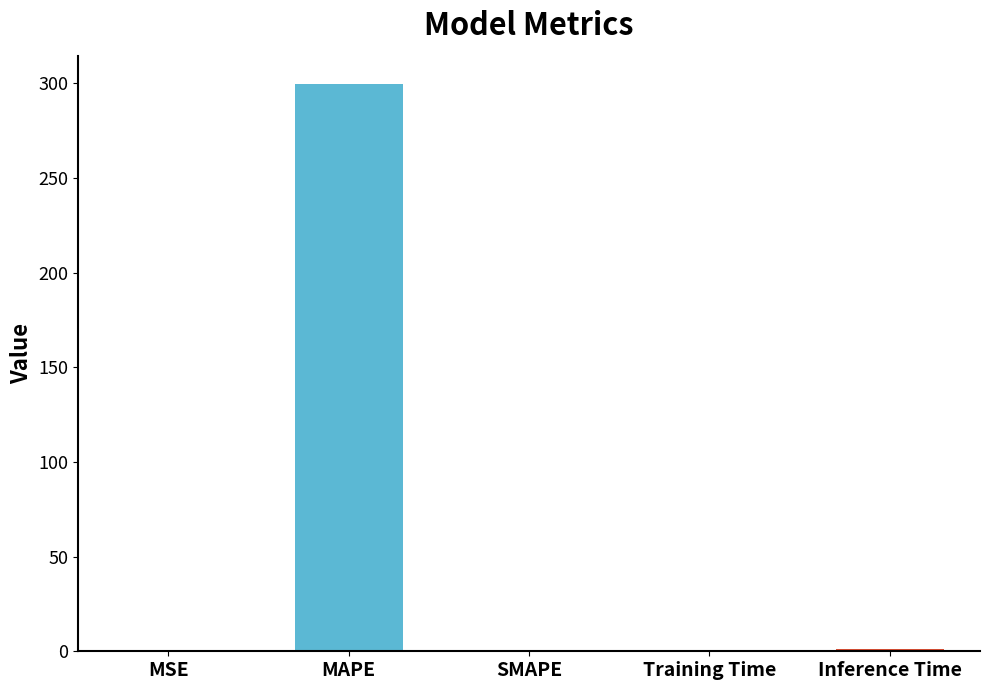

The value at Inference Time is 1.0. True or false?

True